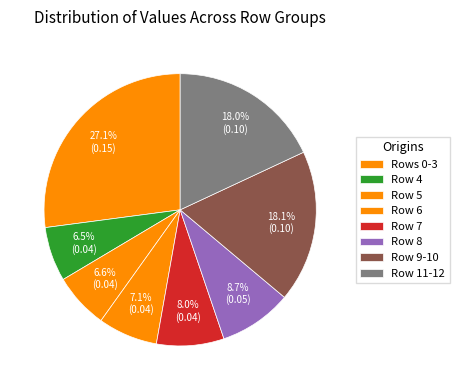

Count the number of slices in the pie.

8